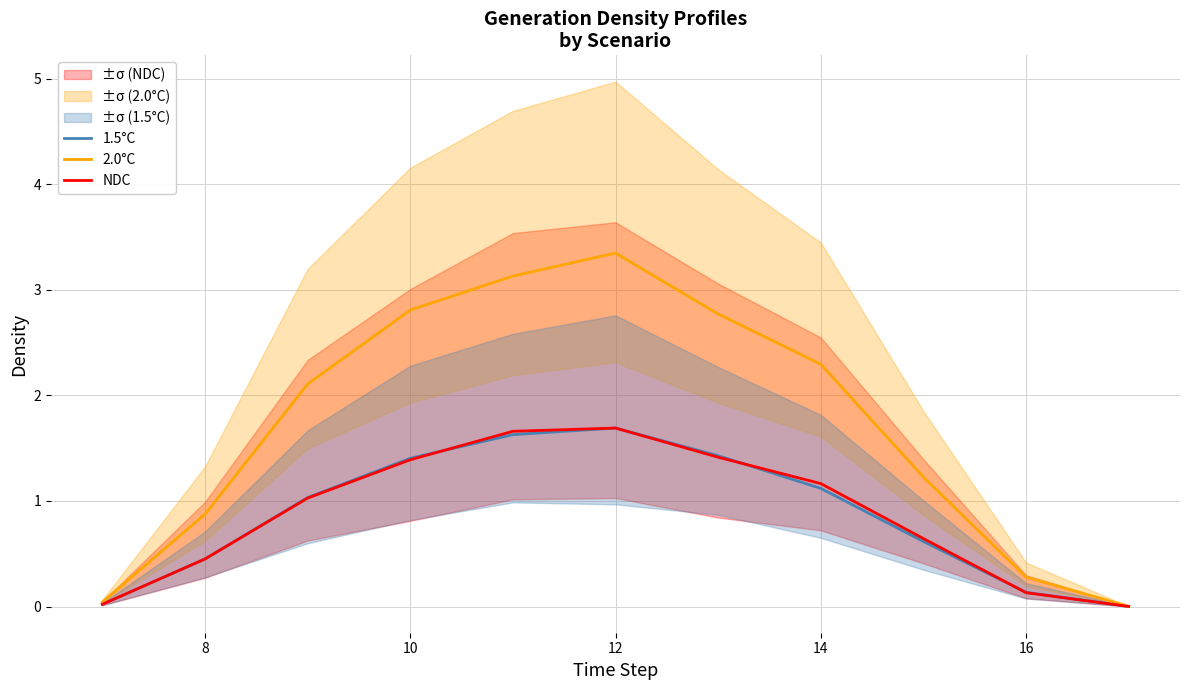

The value of 1.5°C at 12 is 1.7. True or false?

True